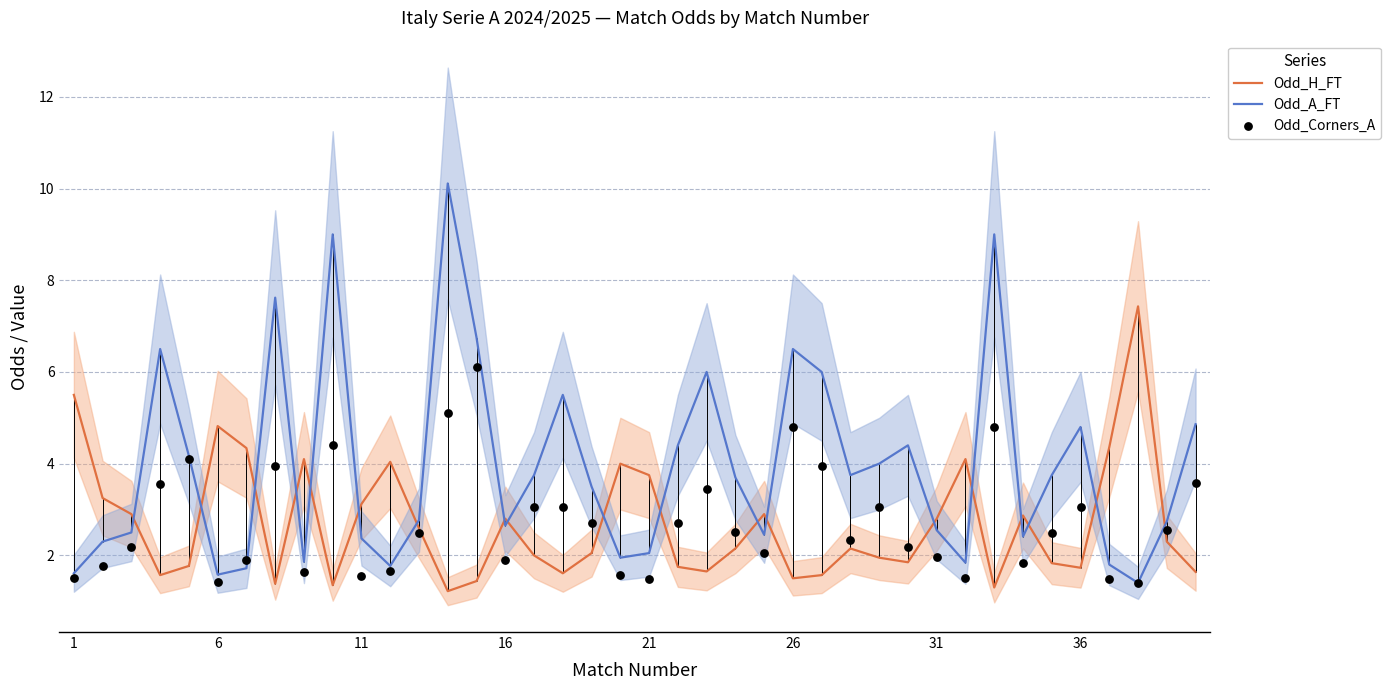

What are all the series names shown in the legend?

Odd_H_FT, Odd_A_FT, Odd_Corners_A